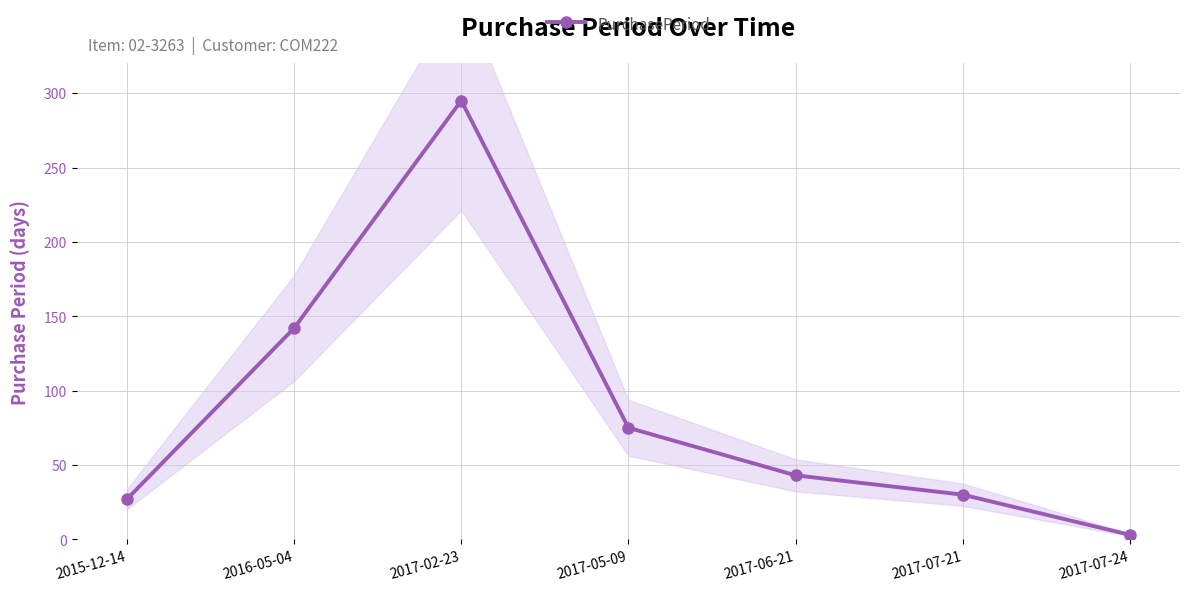

Does the chart display data point markers on the line(s)?

Yes